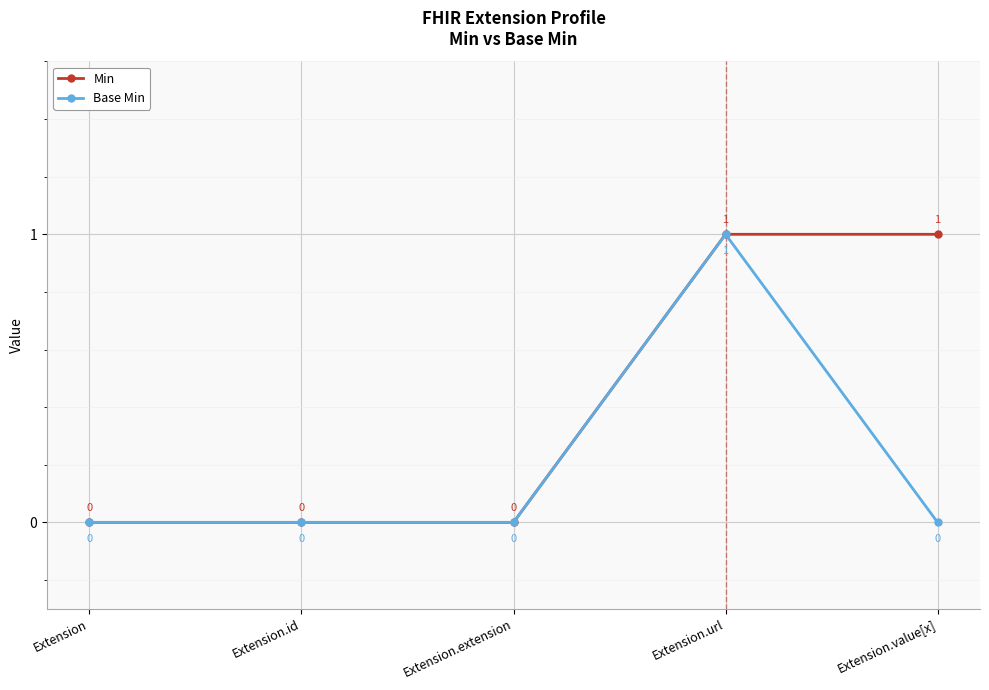

At which category is the sum across all series the highest?

Extension.url